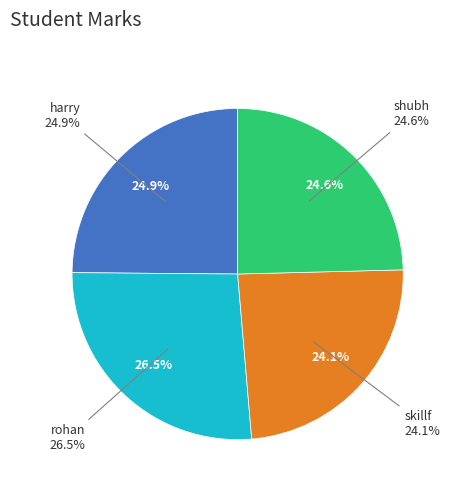

What portion of the pie excludes skillf?

75.9%